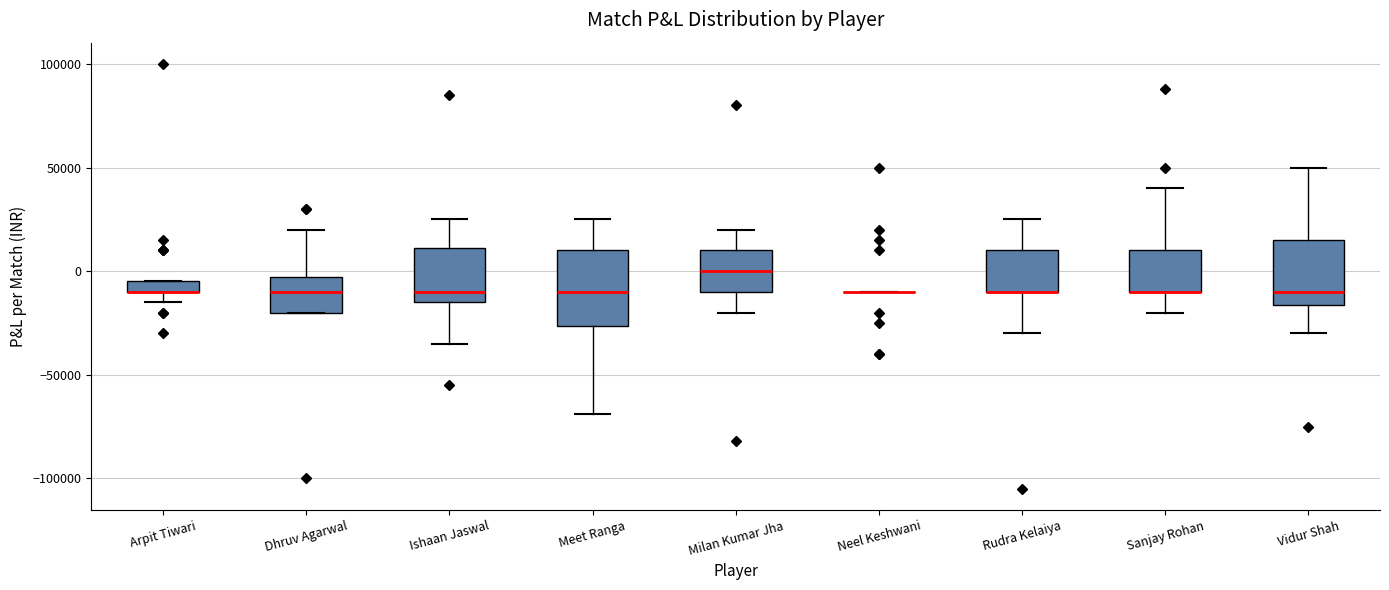

Which box is the tallest, from its lower edge to its upper edge?

Meet Ranga